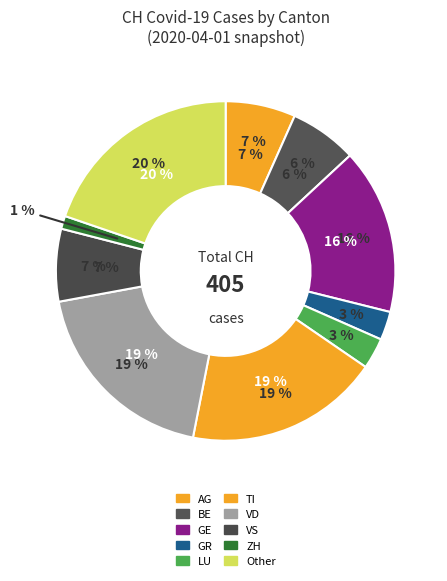

What is the change in value from TI to ZH?

-70